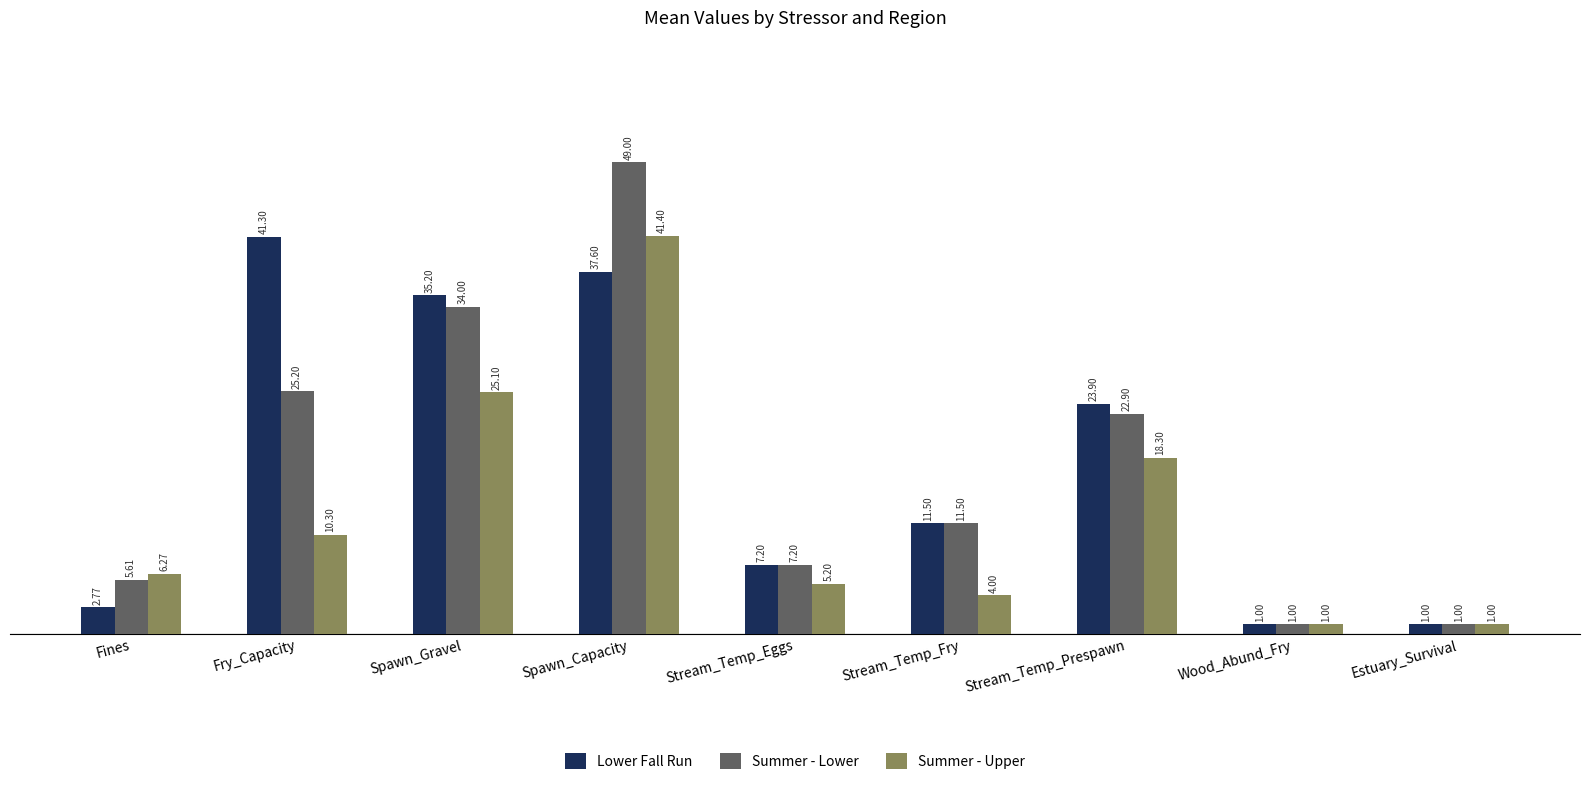

Count the number of data series in this chart.

3